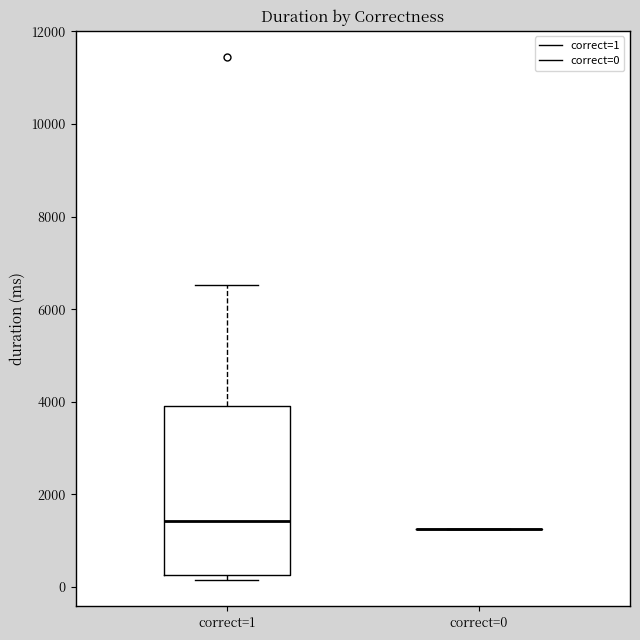

Reading left to right, transcribe this box plot: for each box, give where its median line is, the range the box spans, and where its two whiskers end, as read against the y-axis. The values are not printed on the chart, so give them approximately, as read against the axis.

correct=1: median 1400, box 200 to 4000, whiskers 200 (just below the box's lower edge) to 6600
correct=0: box collapsed to a line at 1200, whiskers 1200 to 1200